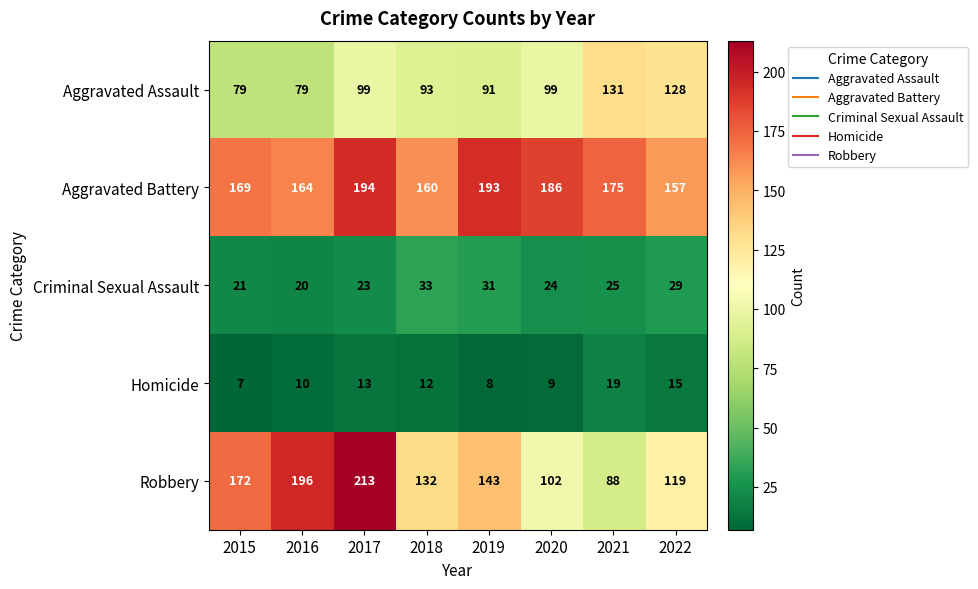

The Aggravated Assault series shows 150 at 2017. True or false?

False